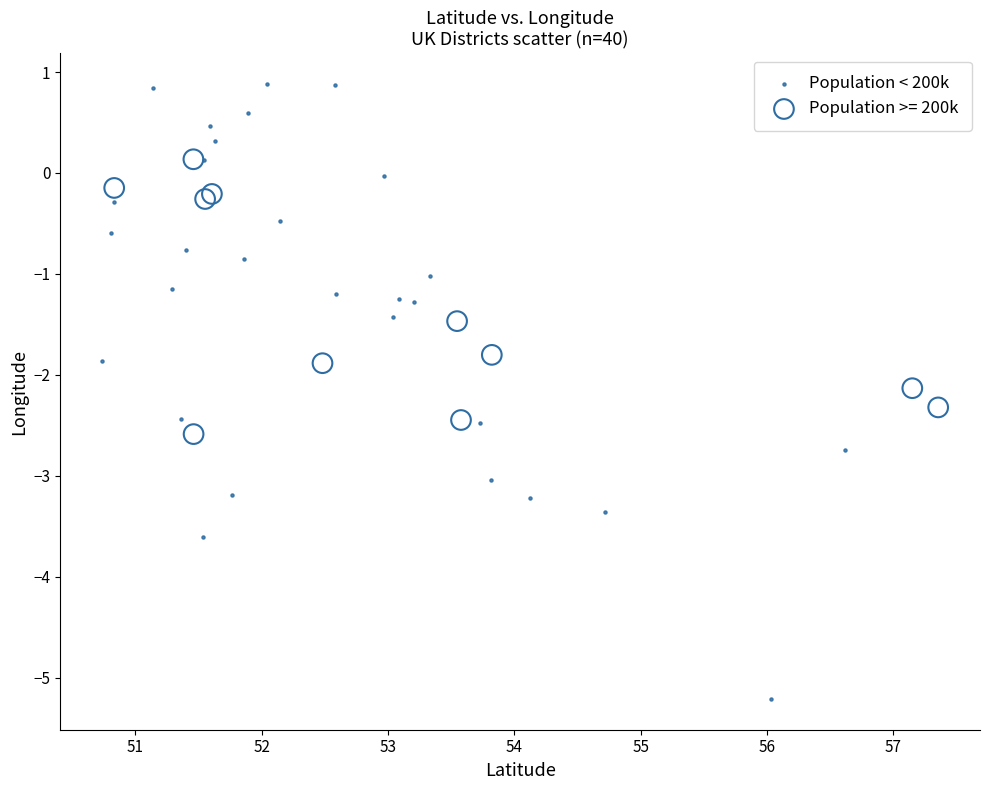

Which series contains the lowest Y value?

Population < 200k